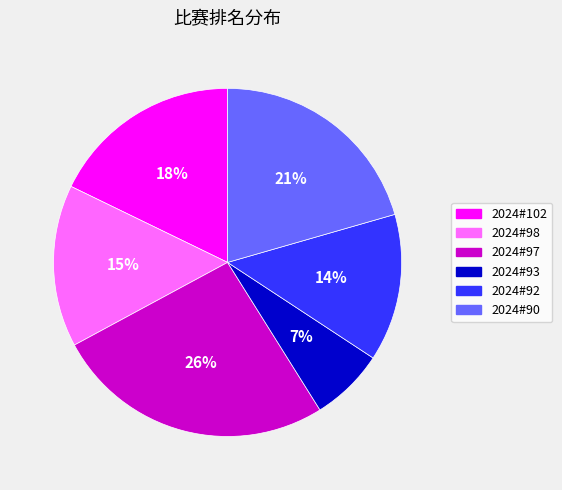

Which has a higher value, 2024#97 or 2024#90?

2024#97